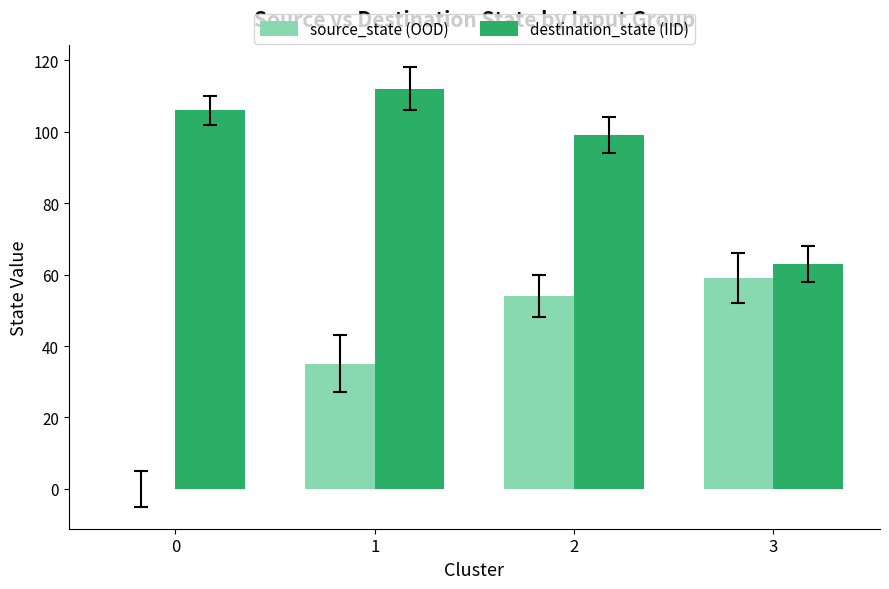

Are the bars horizontal?

No